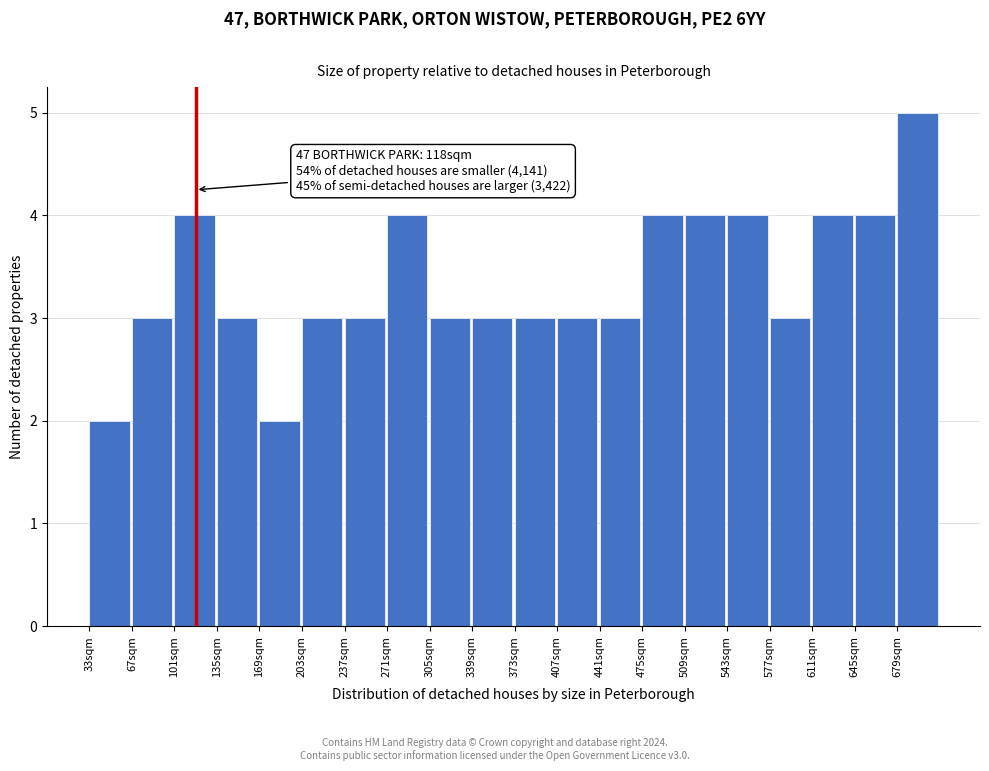

Which range on the x-axis has the tallest bar?

679 to 713